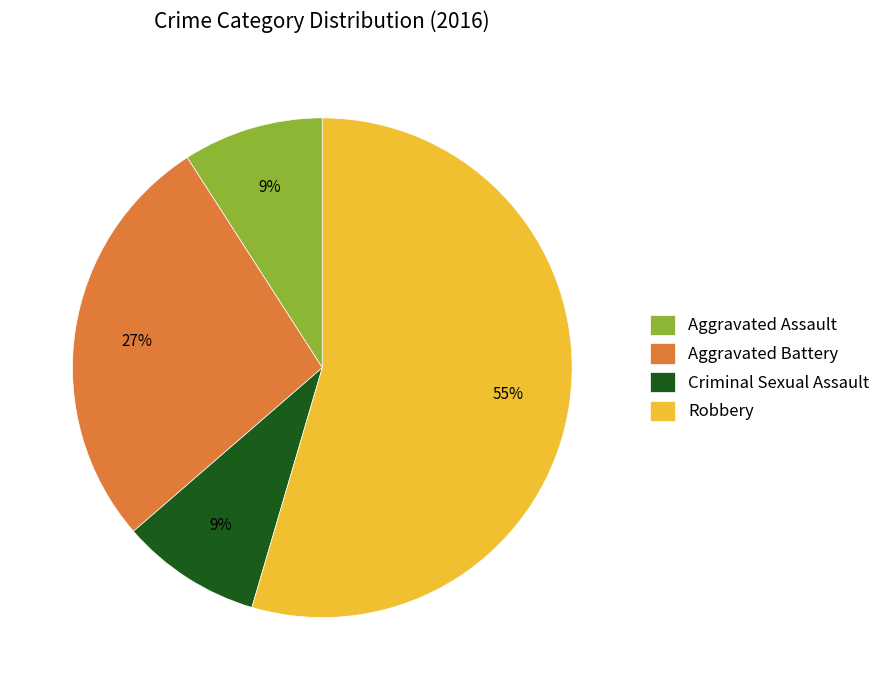

Count the number of slices in the pie.

4